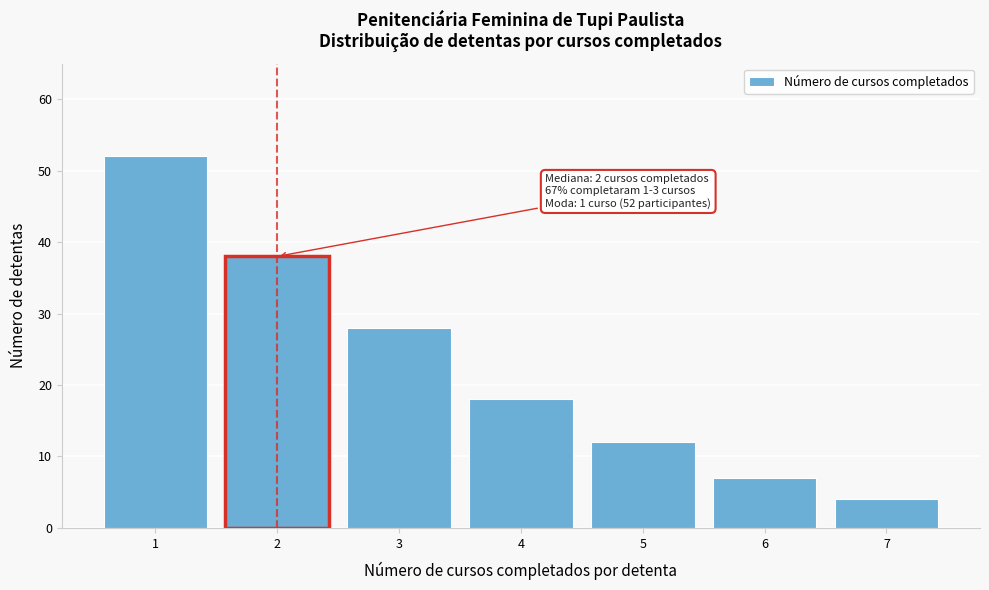

Reading left to right, extract all data points from this chart.

1=52	2=38	3=28	4=18	5=12	6=7	7=4